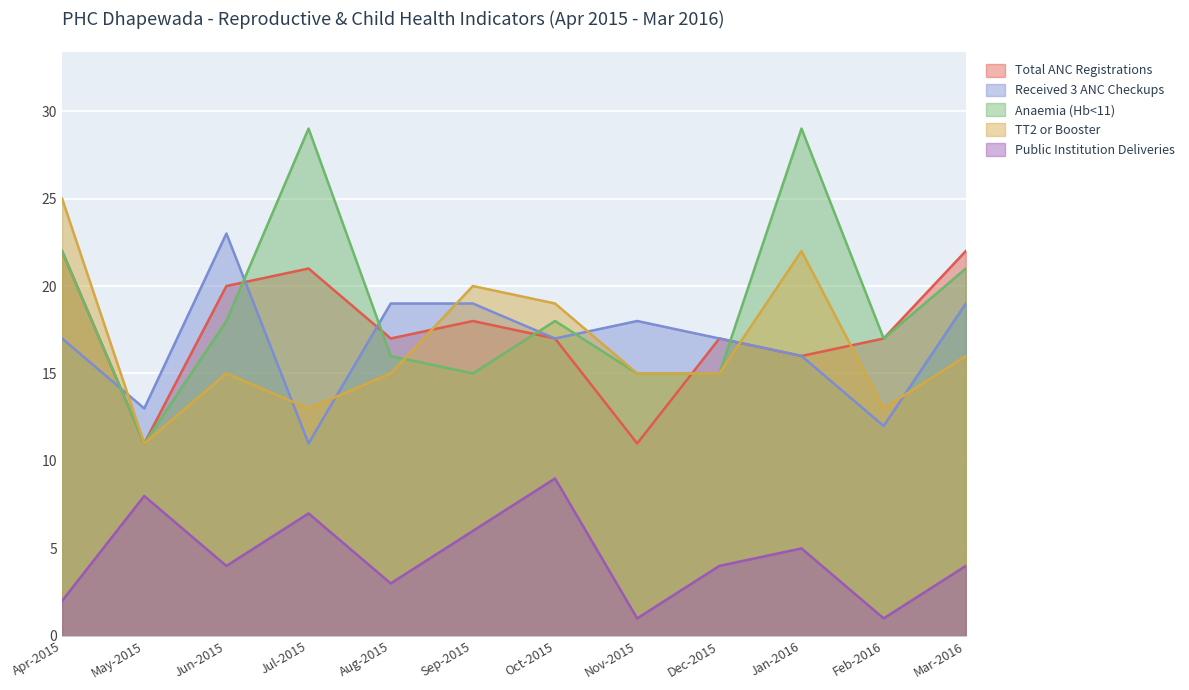

Between Mar-2016 and Feb-2016, which is larger?

Mar-2016